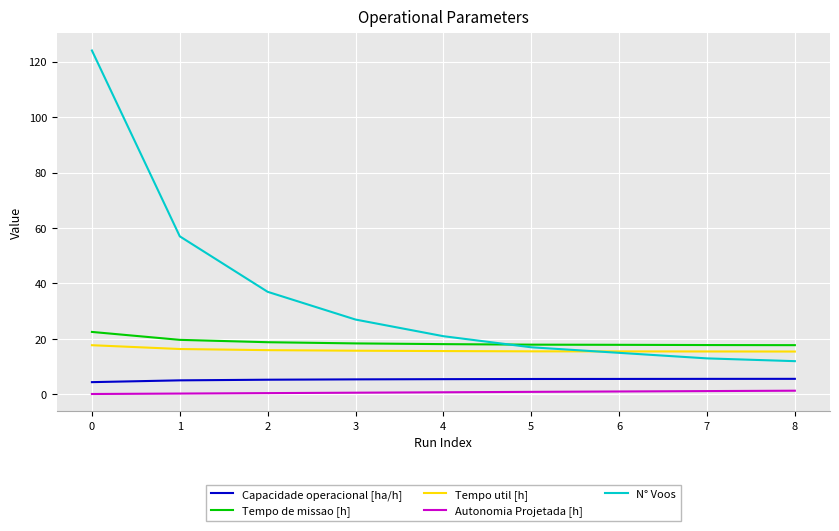

Which series has the widest spread of values?

N° Voos